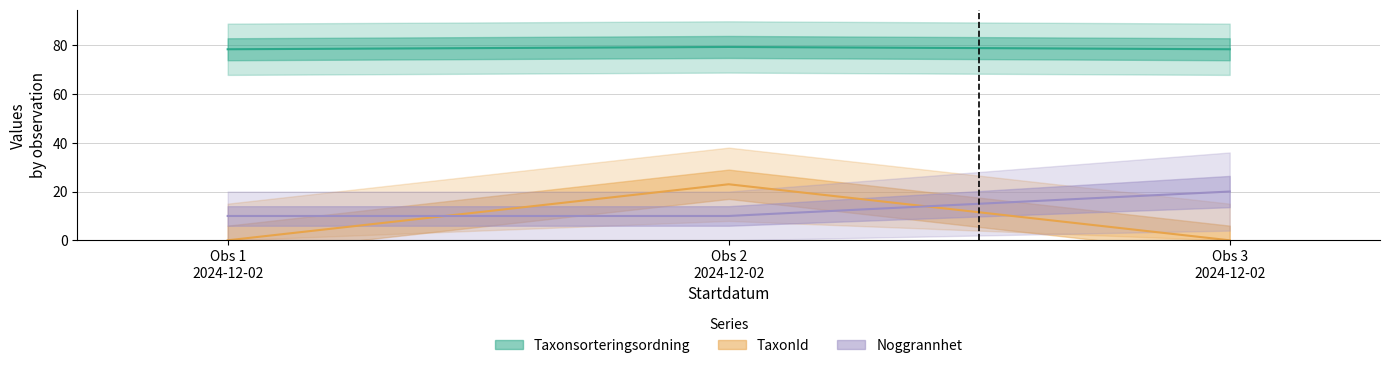

Count the number of data series in this chart.

3